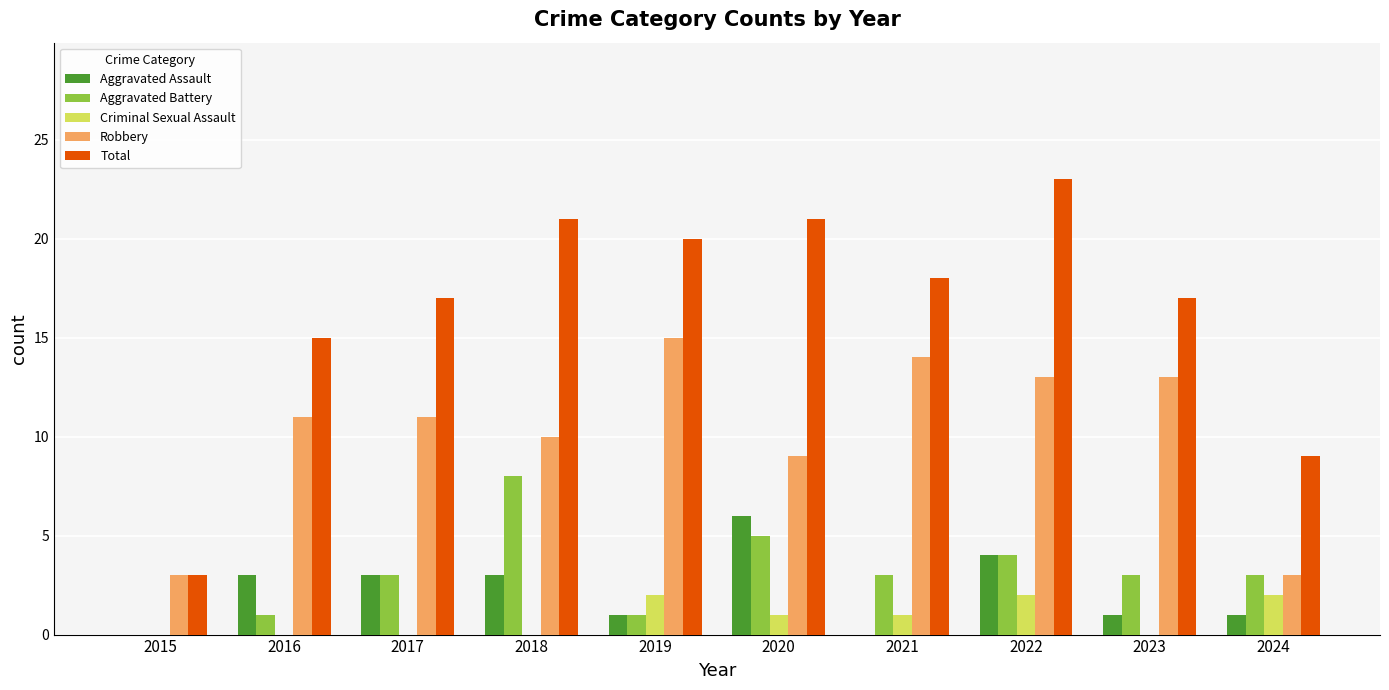

What are all the series names shown in the legend?

Aggravated Assault, Aggravated Battery, Criminal Sexual Assault, Robbery, Total